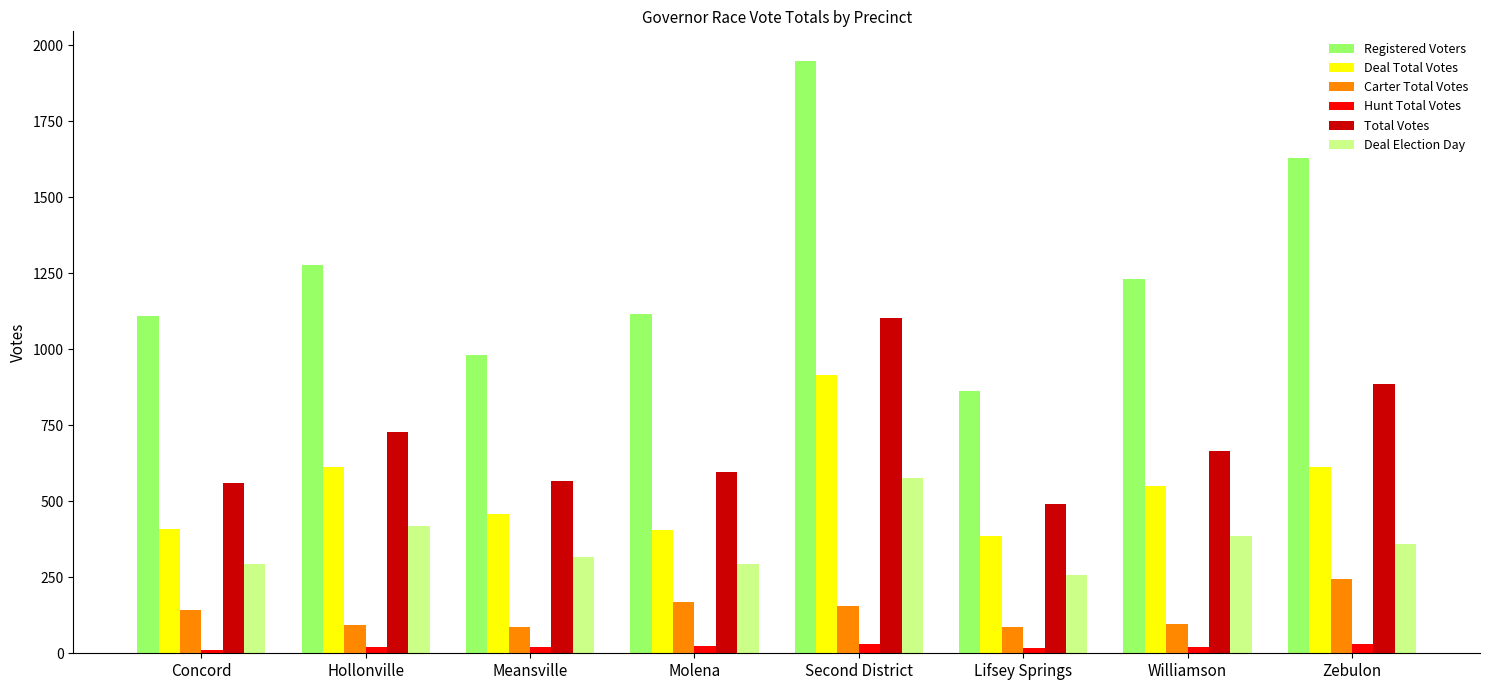

Where is Registered Voters nearest to the value 1405?

Hollonville